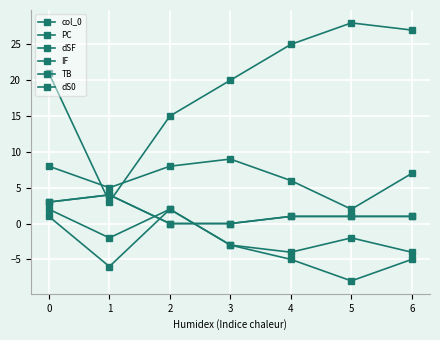

Reading left to right, list all the values displayed in this chart.

col_0: 0=3	1=4	2=0	3=0	4=1	5=1	6=1
PC: 0=21	1=3	2=15	3=20	4=25	5=28	6=27
dSF: 0=1	1=-6	2=2	3=-3	4=-5	5=-8	6=-5
IF: 0=8	1=5	2=8	3=9	4=6	5=2	6=7
TB: 0=3	1=4	2=0	3=0	4=1	5=1	6=1
dS0: 0=2	1=-2	2=2	3=-3	4=-4	5=-2	6=-4